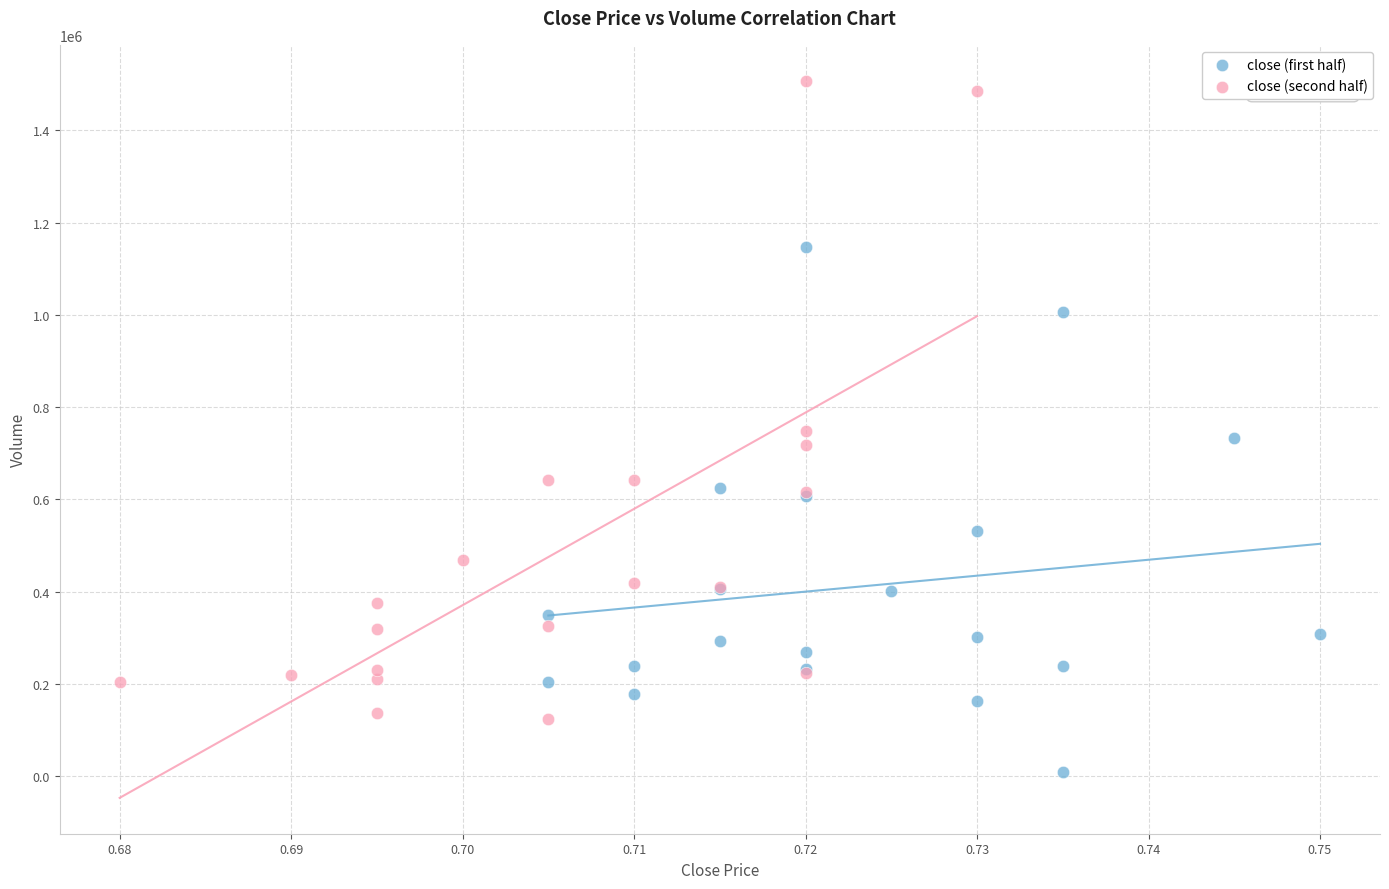

Which series reaches the maximum Y coordinate?

close (second half)